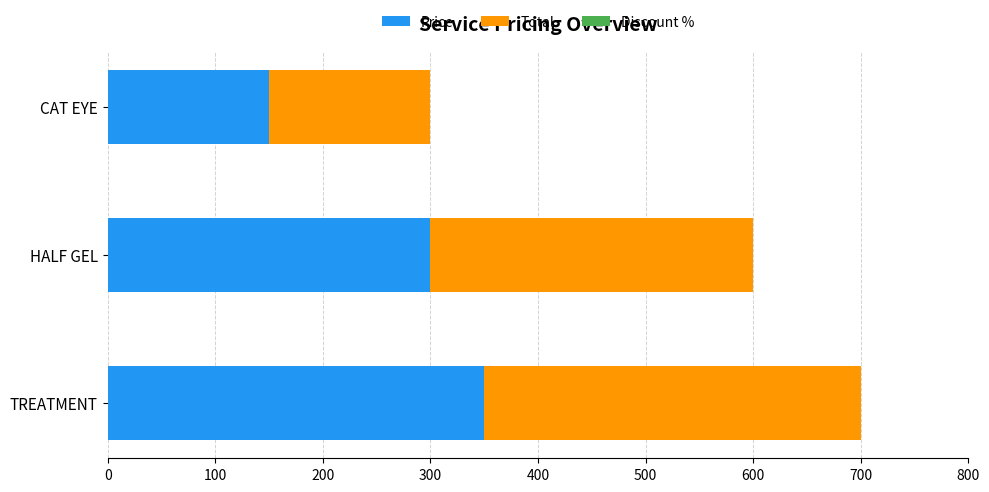

At which label is Price closest to 250?

HALF GEL